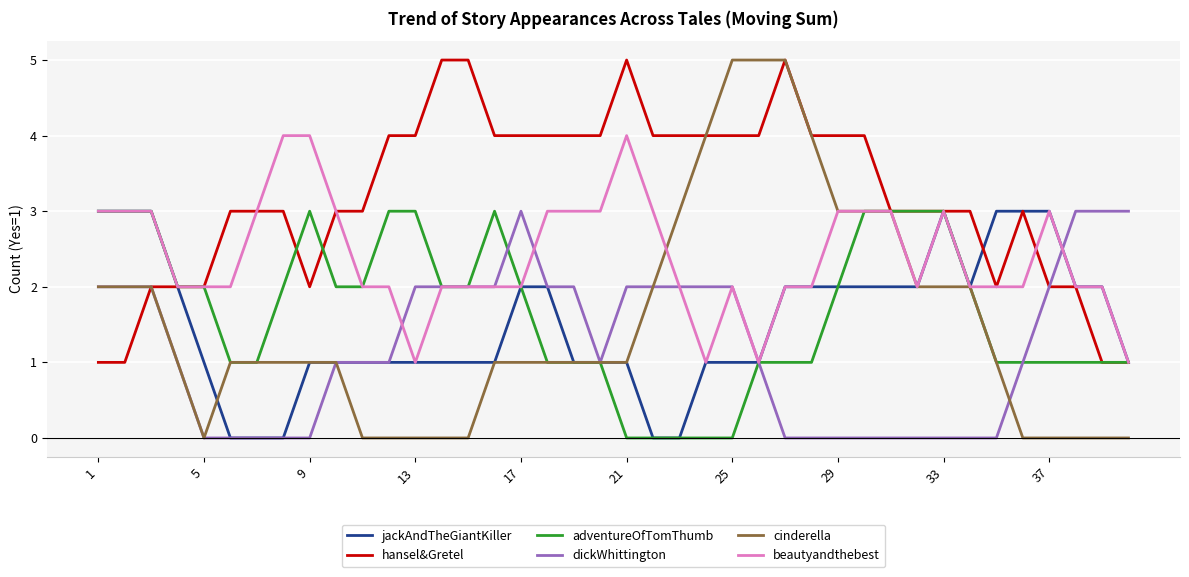

What is the minimum value for hansel&Gretel?

1